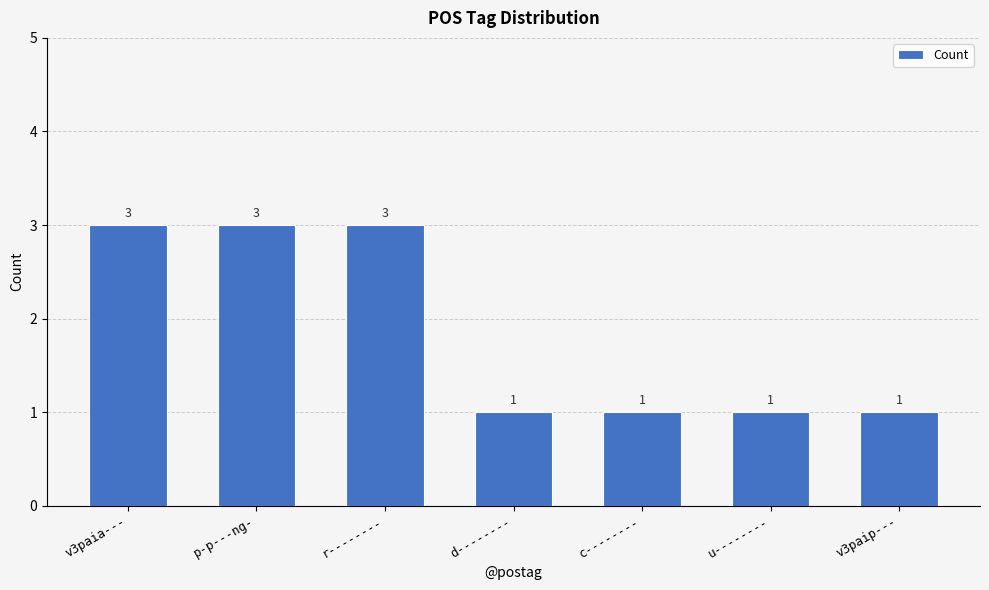

Reading left to right, what are all the values shown in this chart?

3	3	3	1	1	1	1